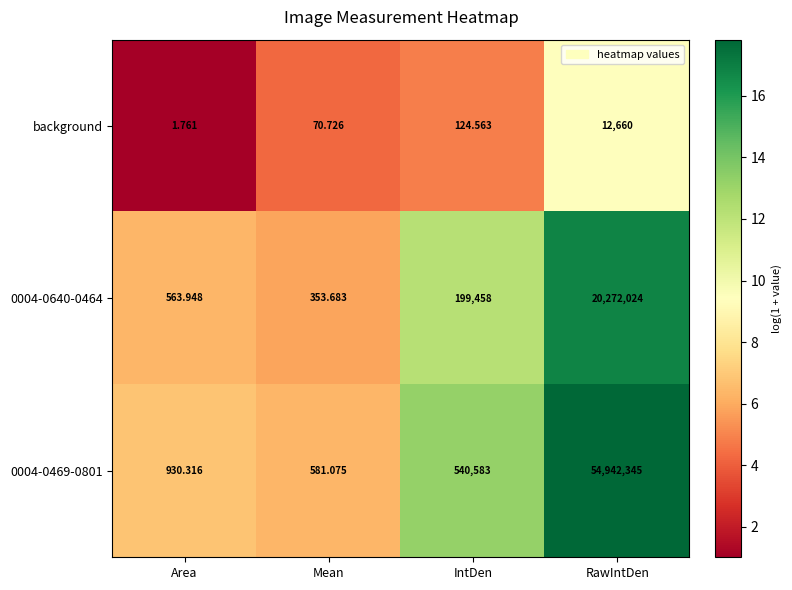

At which category does the chart reach its minimum across all series?

Area